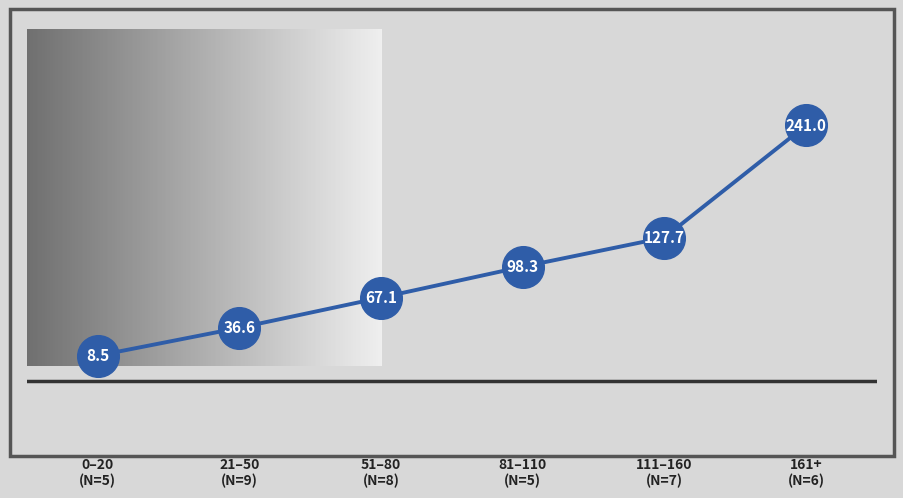

What is the value of the 4th point from the left?

98.3